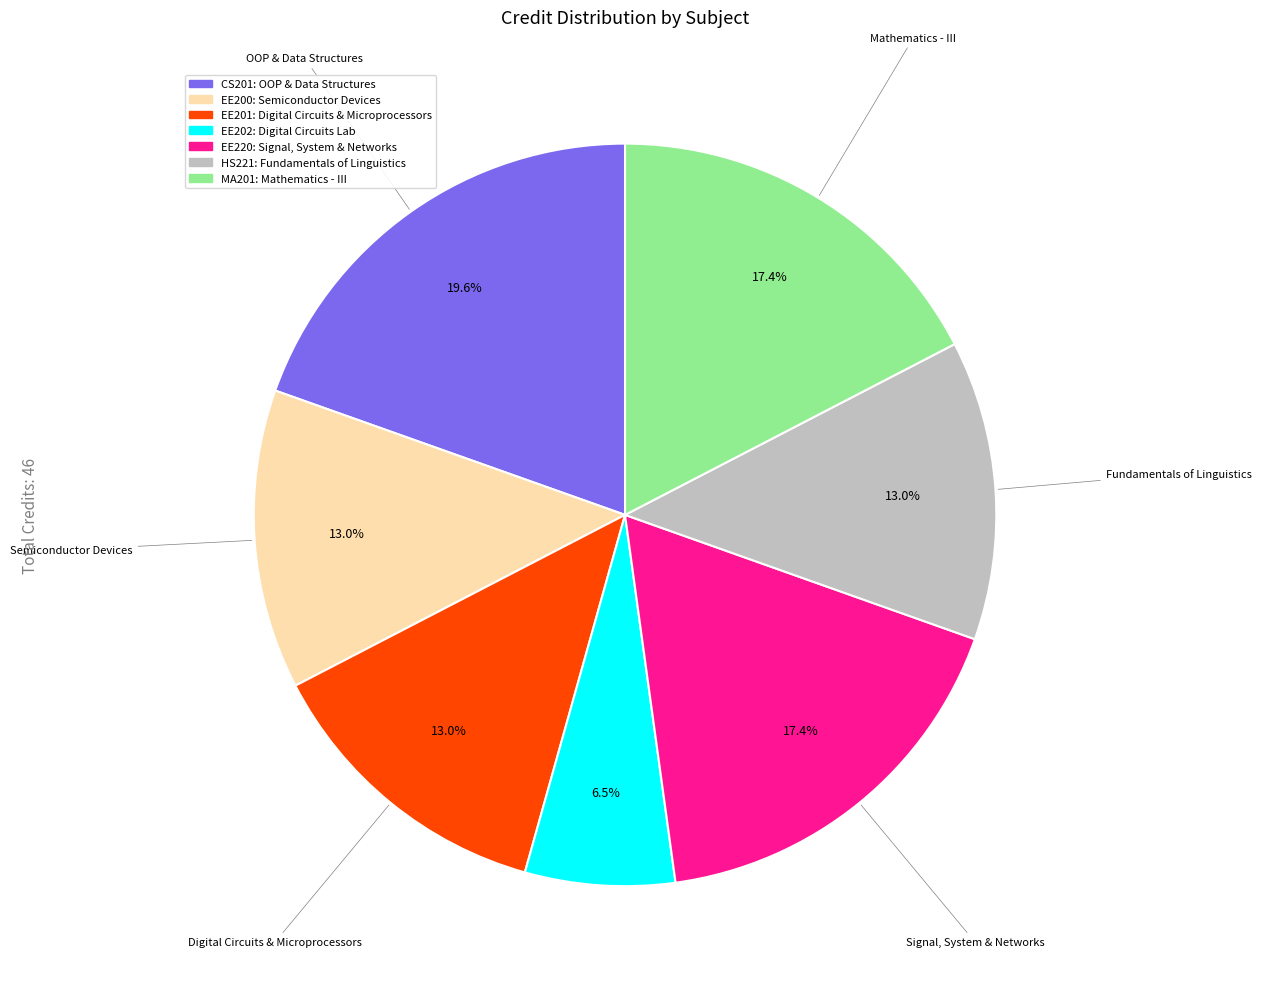

Does any single category account for the majority?

No